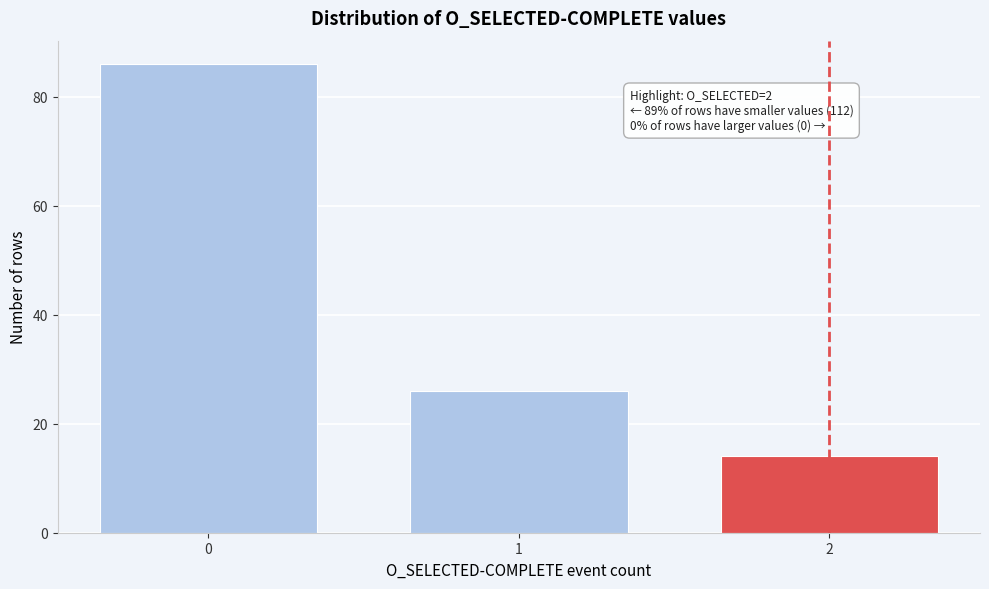

Reading right to left, list all the values displayed in this chart.

14	26	86